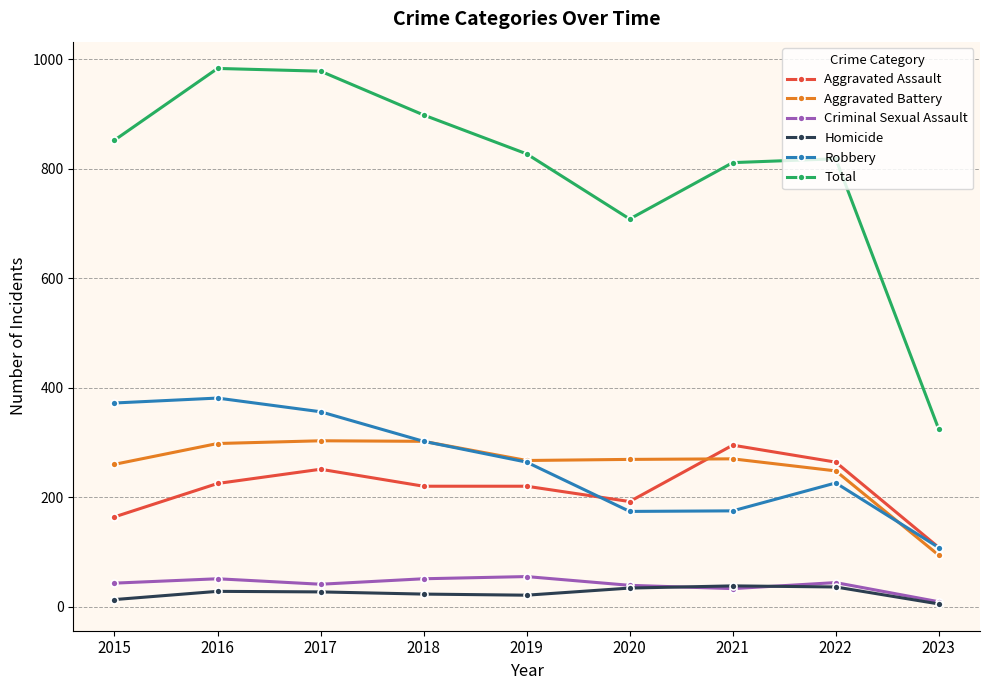

Which series has the largest total across all categories?

Total